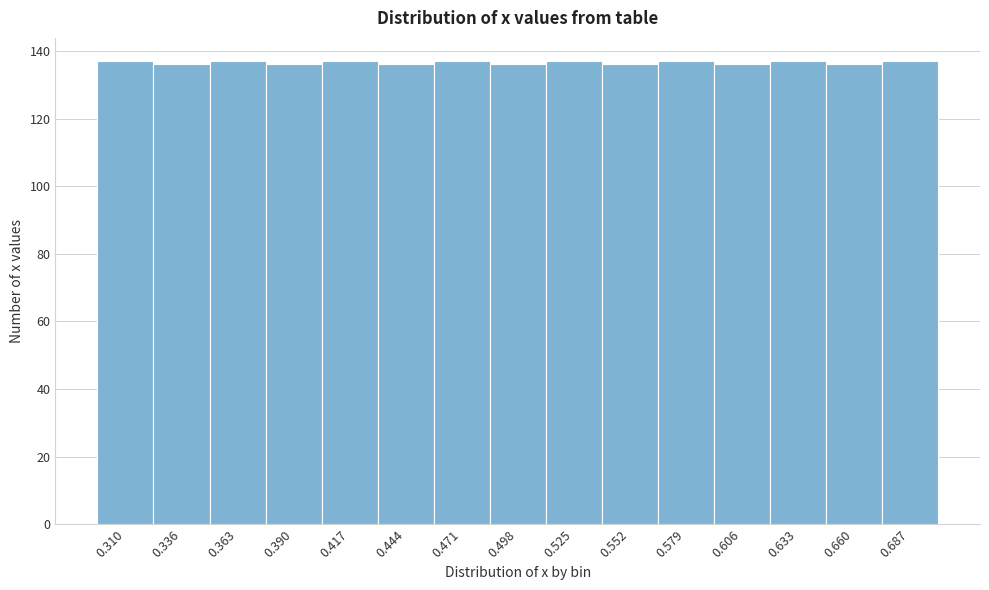

Reading left to right, list every bar in this chart as the range it spans on the x-axis followed by its height. Neither the bar edges nor the heights are printed on the chart, so give them approximately, as read against the axes.

0.295 to 0.325: 138
0.325 to 0.350: 136
0.350 to 0.375: 138
0.375 to 0.405: 136
0.405 to 0.430: 138
0.430 to 0.460: 136
0.460 to 0.485: 138
0.485 to 0.510: 136
0.510 to 0.540: 138
0.540 to 0.565: 136
0.565 to 0.590: 138
0.590 to 0.620: 136
0.620 to 0.645: 138
0.645 to 0.675: 136
0.675 to 0.700: 138